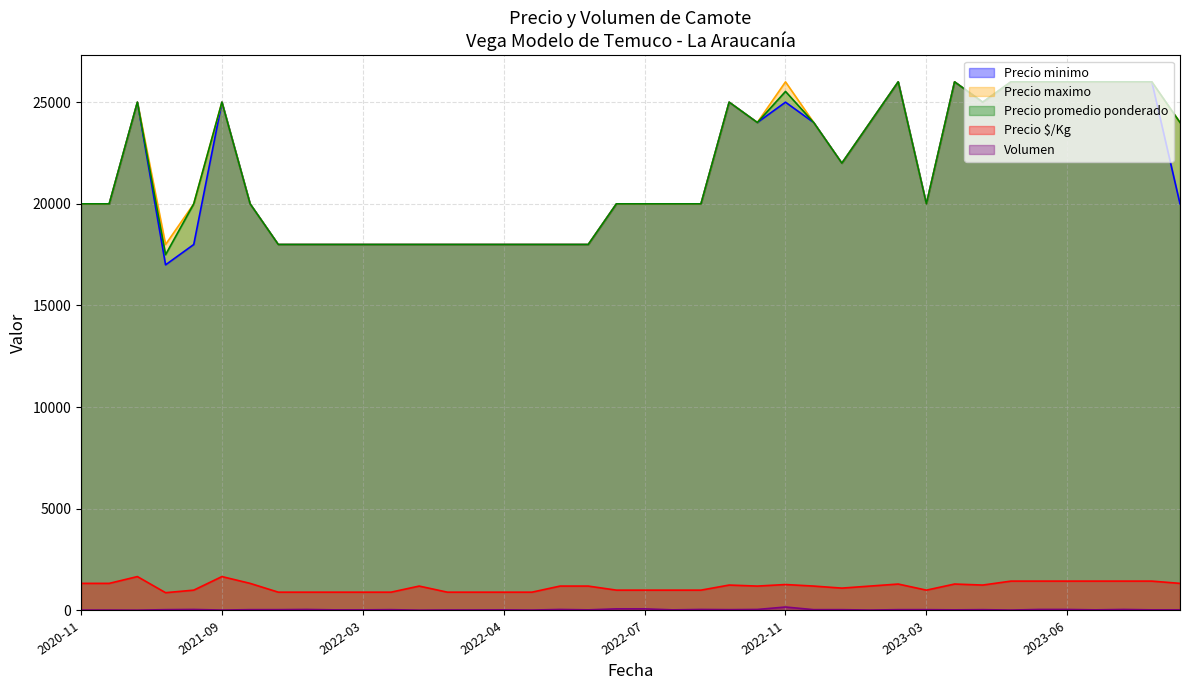

Which series has the largest total across all categories?

Precio maximo